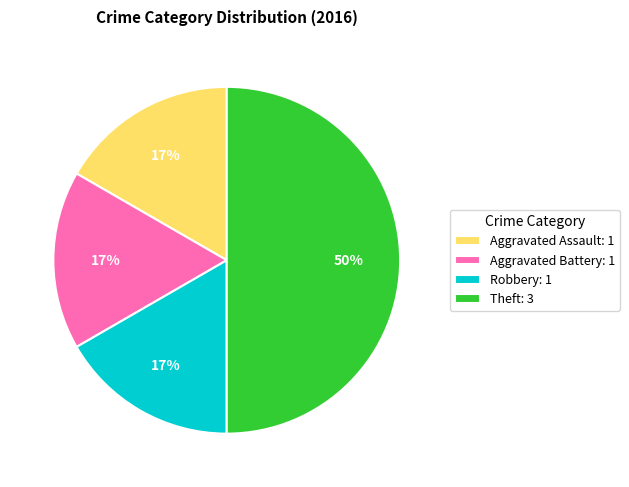

To the nearest percent, what percentage of the pie is Robbery?

17%